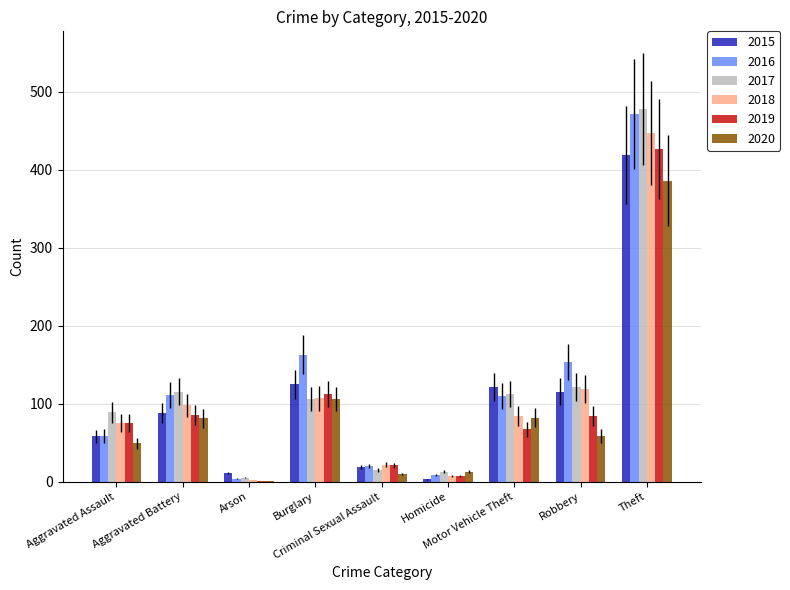

Which series has the widest spread of values?

2017